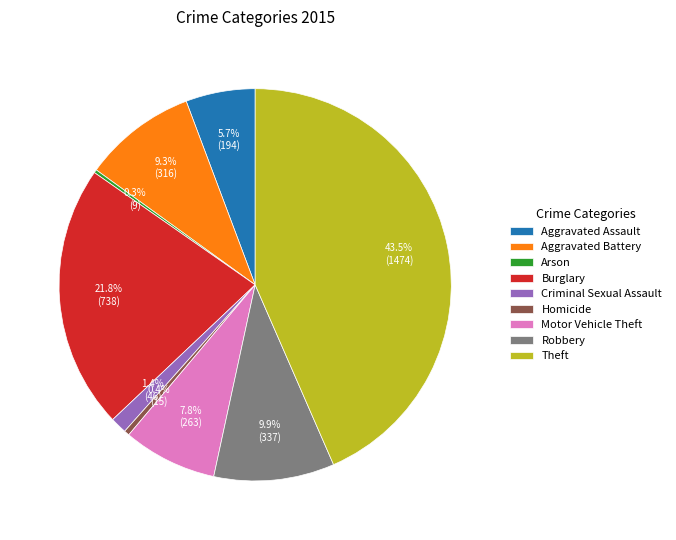

Which category has the biggest portion of the pie?

Theft